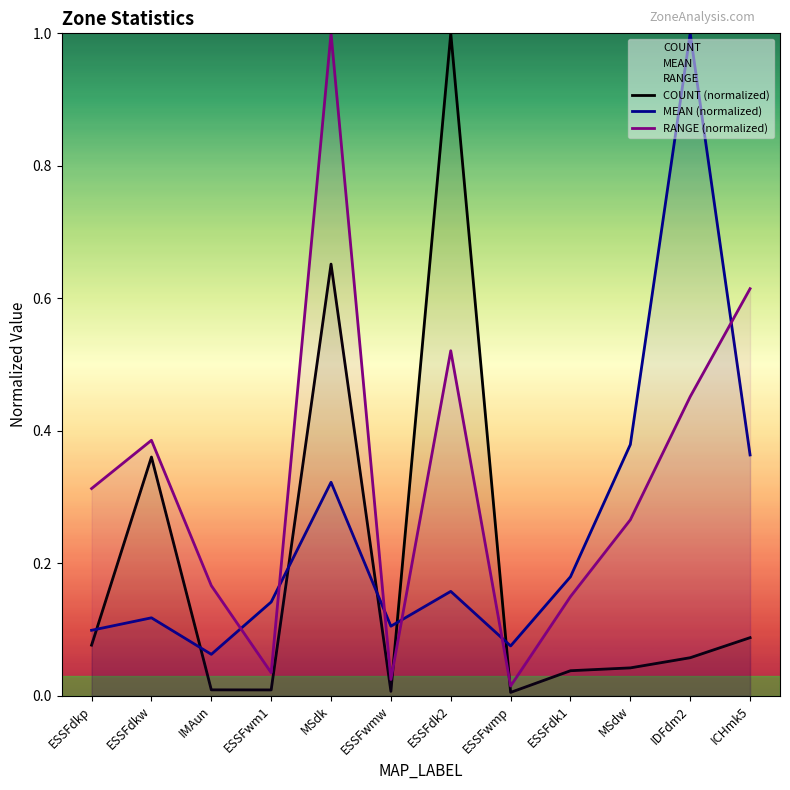

How many interior local peaks does the RANGE (normalized) series have?

3